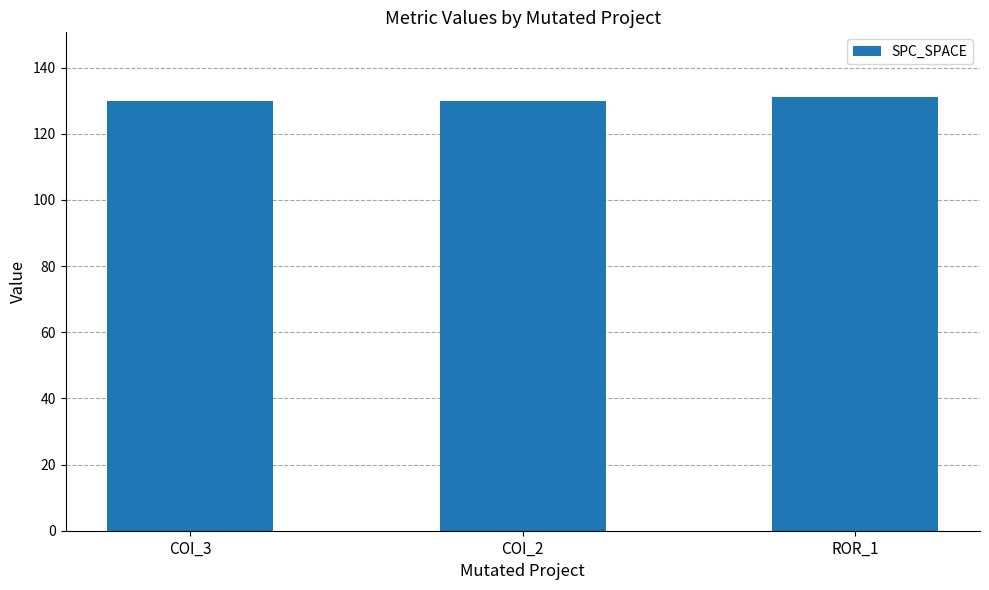

Reading right to left, extract all data points from this chart.

131	130	130